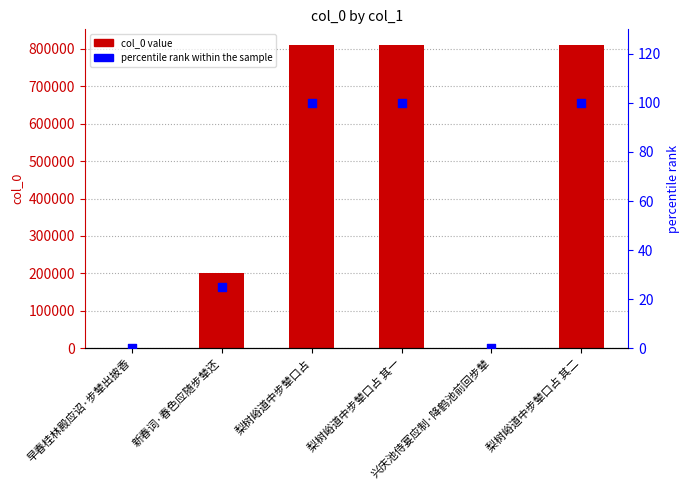

What is the total value across all series at 兴庆池侍宴应制·降鹤池前回步辇?

1542.2